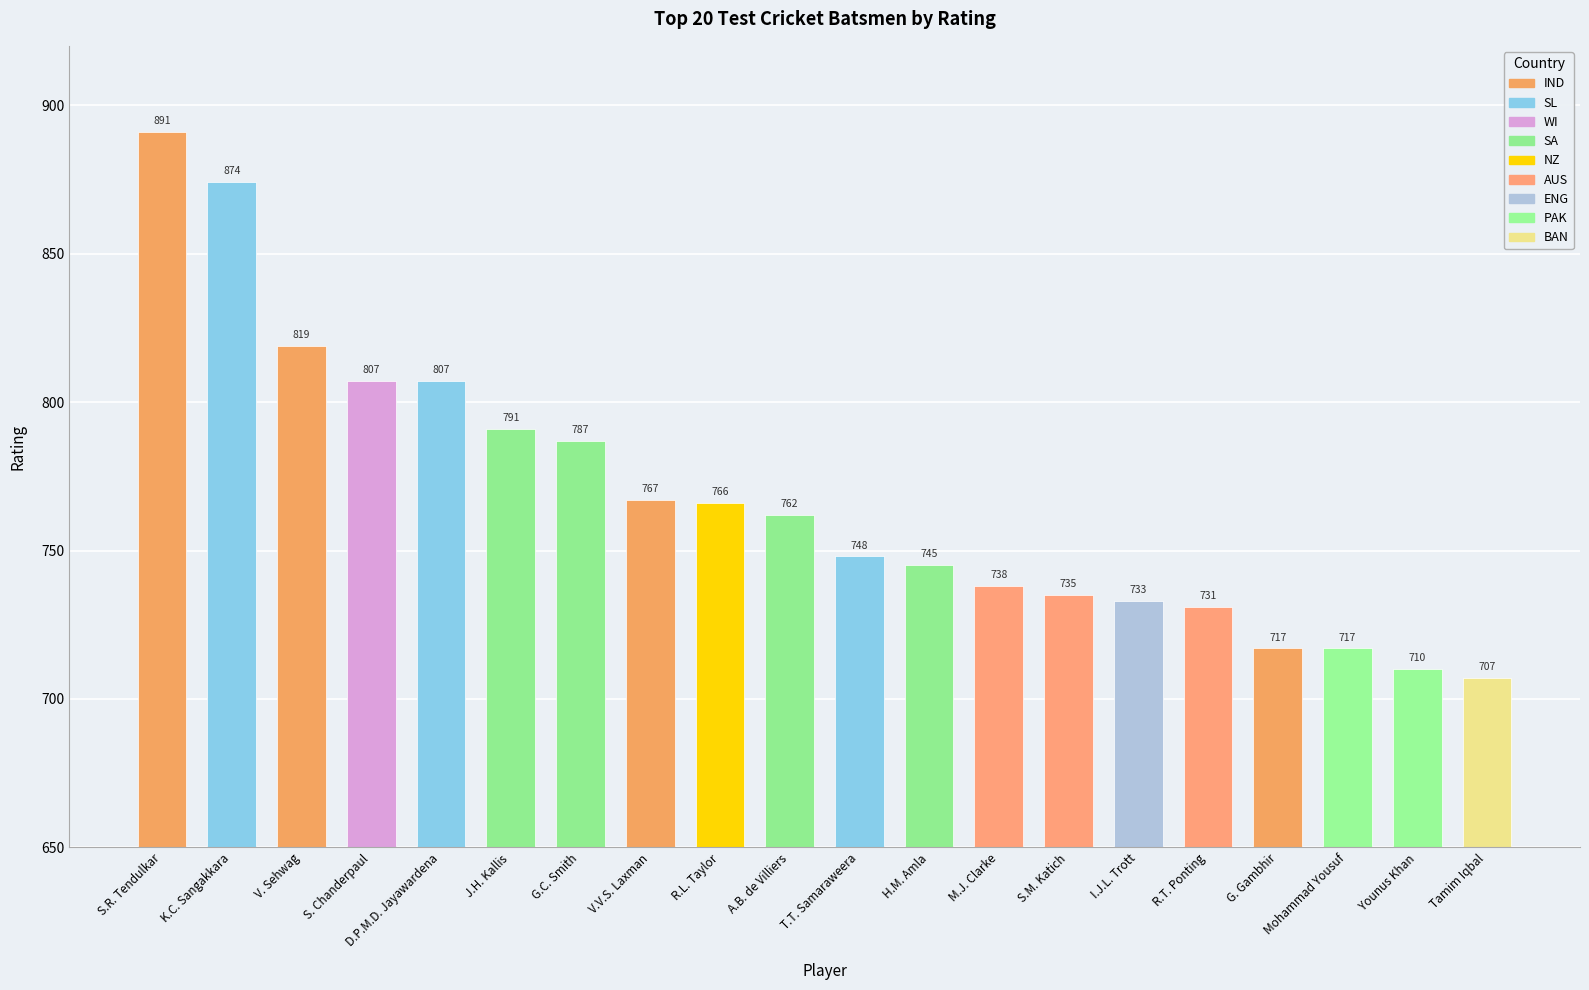

How many bars are there in total?

20